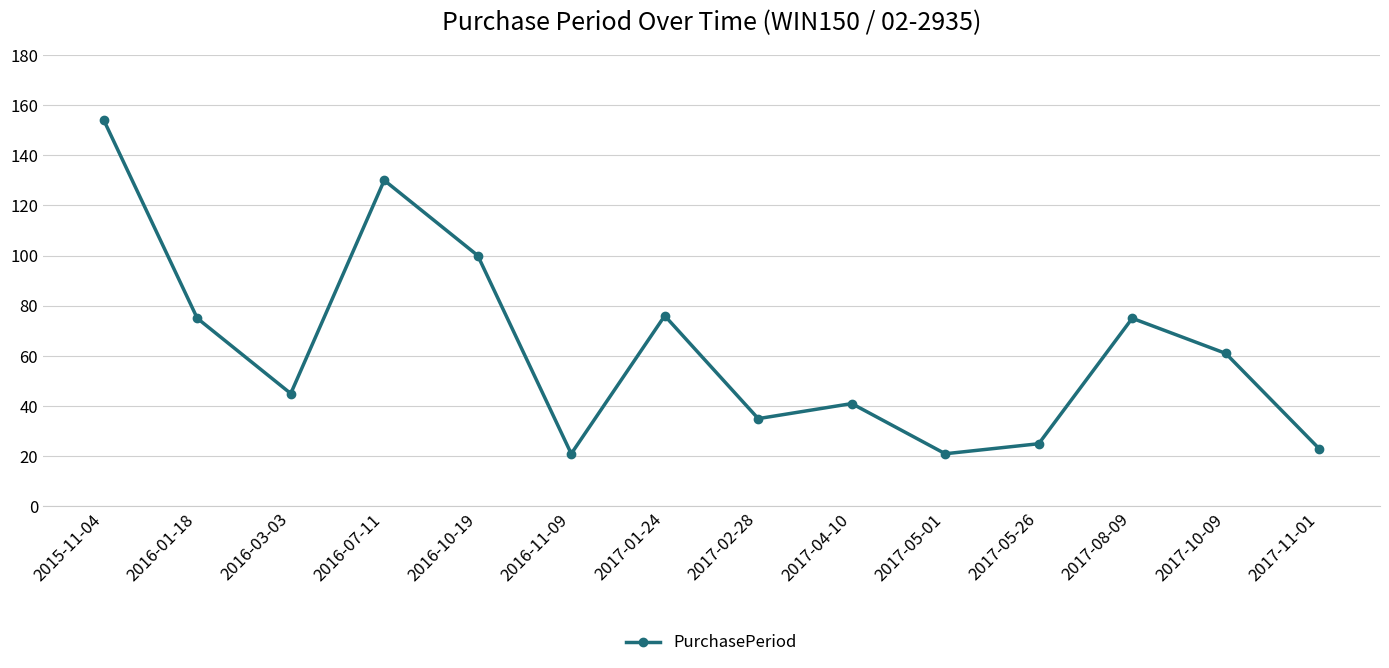

How many series are shown in this chart?

1